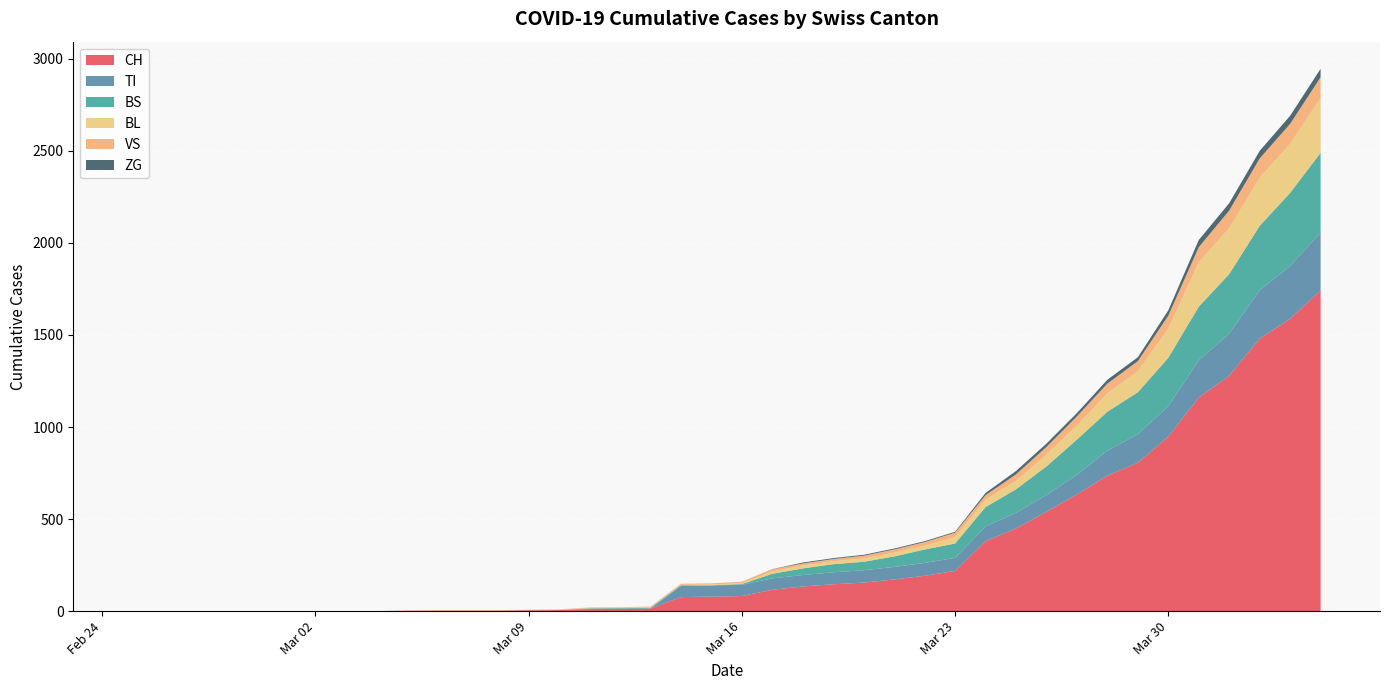

Reading right to left, list all the values displayed in this chart.

CH: 2020-04-04=1742	2020-04-03=1588	2020-04-02=1480	2020-04-01=1279	2020-03-31=1160	2020-03-30=948	2020-03-29=806	2020-03-28=736	2020-03-27=634	2020-03-26=540	2020-03-25=449	2020-03-24=380	2020-03-23=218	2020-03-22=192	2020-03-21=172	2020-03-20=155	2020-03-19=146	2020-03-18=134	2020-03-17=116	2020-03-16=82	2020-03-15=79	2020-03-14=76	2020-03-13=14	2020-03-12=12	2020-03-11=11	2020-03-10=6	2020-03-09=5	2020-03-08=3	2020-03-07=3	2020-03-06=3	2020-03-05=2	2020-03-04=0	2020-03-03=0	2020-03-02=0	2020-03-01=0	2020-02-29=0	2020-02-28=0	2020-02-27=0	2020-02-26=0	2020-02-25=0
VS: 2020-04-04=112	2020-04-03=109	2020-04-02=104	2020-04-01=96	2020-03-31=81	2020-03-30=71	2020-03-29=54	2020-03-28=53	2020-03-27=50	2020-03-26=41	2020-03-25=35	2020-03-24=25	2020-03-23=24	2020-03-22=19	2020-03-21=17	2020-03-20=15	2020-03-19=12	2020-03-18=11	2020-03-17=11	2020-03-16=8	2020-03-15=6	2020-03-14=6	2020-03-13=5	2020-03-12=3	2020-03-11=3	2020-03-10=2	2020-03-09=2	2020-03-08=2	2020-03-07=2	2020-03-06=2	2020-03-05=2	2020-03-04=0	2020-03-03=0	2020-03-02=0	2020-03-01=0	2020-02-29=0	2020-02-28=0	2020-02-27=0	2020-02-26=0	2020-02-25=0
ZG: 2020-04-04=46	2020-04-03=44	2020-04-02=41	2020-04-01=40	2020-03-31=39	2020-03-30=29	2020-03-29=21	2020-03-28=21	2020-03-27=18	2020-03-26=18	2020-03-25=18	2020-03-24=12	2020-03-23=5	2020-03-22=5	2020-03-21=5	2020-03-20=5	2020-03-19=5	2020-03-18=5	2020-03-17=1	2020-03-16=0	2020-03-15=0	2020-03-14=0	2020-03-13=0	2020-03-12=0	2020-03-11=0	2020-03-10=0	2020-03-09=0	2020-03-08=0	2020-03-07=0	2020-03-06=0	2020-03-05=0	2020-03-04=0	2020-03-03=0	2020-03-02=0	2020-03-01=0	2020-02-29=0	2020-02-28=0	2020-02-27=0	2020-02-26=0	2020-02-25=0
TI: 2020-04-04=314	2020-04-03=287	2020-04-02=263	2020-04-01=229	2020-03-31=202	2020-03-30=165	2020-03-29=155	2020-03-28=136	2020-03-27=107	2020-03-26=91	2020-03-25=85	2020-03-24=80	2020-03-23=71	2020-03-22=70	2020-03-21=68	2020-03-20=67	2020-03-19=65	2020-03-18=62	2020-03-17=62	2020-03-16=61	2020-03-15=61	2020-03-14=61	2020-03-13=0	2020-03-12=0	2020-03-11=0	2020-03-10=0	2020-03-09=0	2020-03-08=0	2020-03-07=0	2020-03-06=0	2020-03-05=0	2020-03-04=0	2020-03-03=0	2020-03-02=0	2020-03-01=0	2020-02-29=0	2020-02-28=0	2020-02-27=0	2020-02-26=0	2020-02-25=0
BL: 2020-04-04=298	2020-04-03=266	2020-04-02=262	2020-04-01=249	2020-03-31=242	2020-03-30=158	2020-03-29=115	2020-03-28=100	2020-03-27=76	2020-03-26=65	2020-03-25=46	2020-03-24=40	2020-03-23=35	2020-03-22=21	2020-03-21=21	2020-03-20=18	2020-03-19=16	2020-03-18=16	2020-03-17=13	2020-03-16=5	2020-03-15=5	2020-03-14=2	2020-03-13=2	2020-03-12=2	2020-03-11=2	2020-03-10=2	2020-03-09=1	2020-03-08=0	2020-03-07=0	2020-03-06=0	2020-03-05=0	2020-03-04=0	2020-03-03=0	2020-03-02=0	2020-03-01=0	2020-02-29=0	2020-02-28=0	2020-02-27=0	2020-02-26=0	2020-02-25=0
BS: 2020-04-04=434	2020-04-03=397	2020-04-02=350	2020-04-01=323	2020-03-31=292	2020-03-30=263	2020-03-29=228	2020-03-28=211	2020-03-27=191	2020-03-26=155	2020-03-25=128	2020-03-24=105	2020-03-23=78	2020-03-22=73	2020-03-21=57	2020-03-20=46	2020-03-19=44	2020-03-18=36	2020-03-17=25	2020-03-16=4	2020-03-15=0	2020-03-14=4	2020-03-13=4	2020-03-12=4	2020-03-11=4	2020-03-10=0	2020-03-09=0	2020-03-08=0	2020-03-07=0	2020-03-06=0	2020-03-05=0	2020-03-04=0	2020-03-03=0	2020-03-02=0	2020-03-01=0	2020-02-29=0	2020-02-28=0	2020-02-27=0	2020-02-26=0	2020-02-25=0